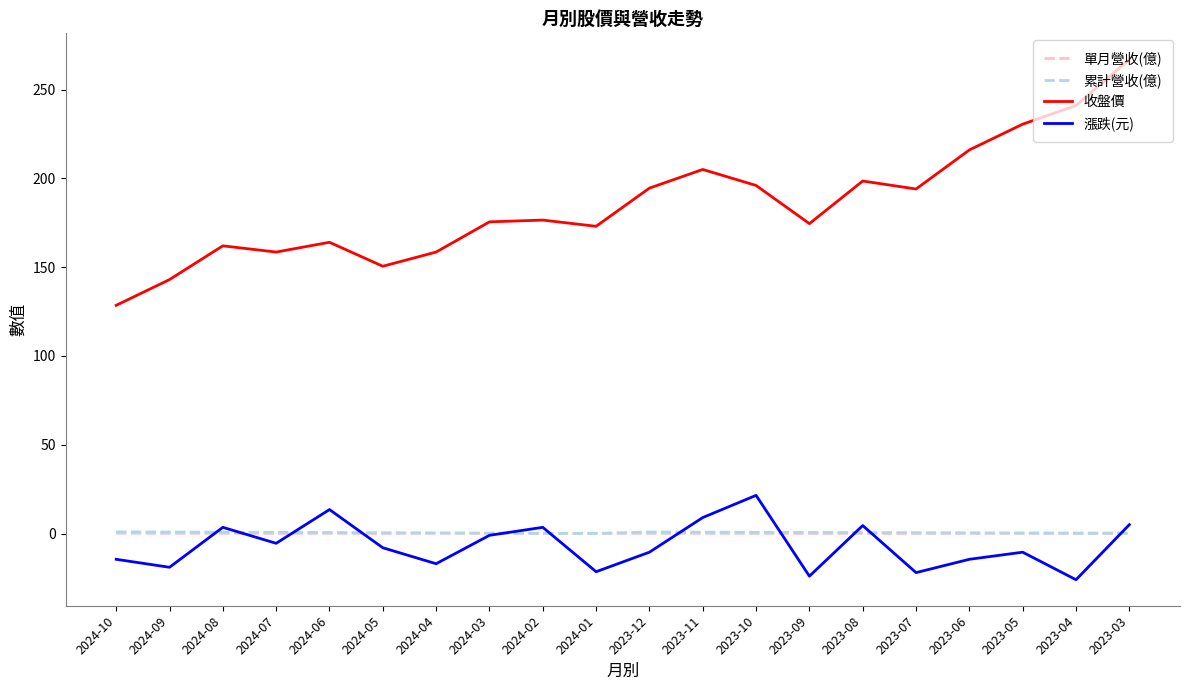

True or false: 收盤價 and 單月營收(億) intersect in this chart.

False